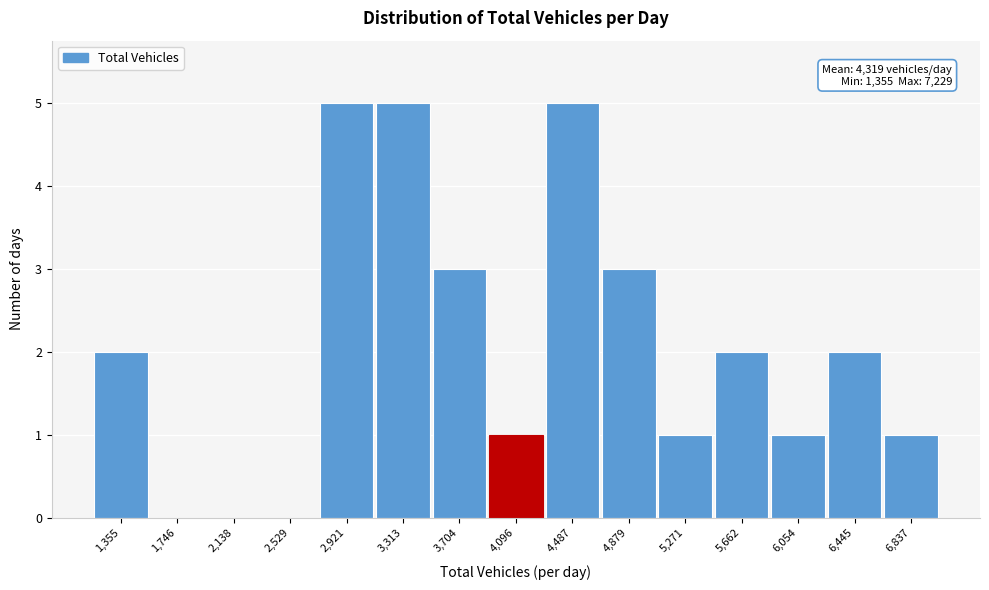

Reading right to left, what are all the values shown in this chart?

6,837=1	6,445=2	6,054=1	5,662=2	5,271=1	4,879=3	4,487=5	4,096=1	3,704=3	3,313=5	2,921=5	2,529=0	2,138=0	1,746=0	1,355=2